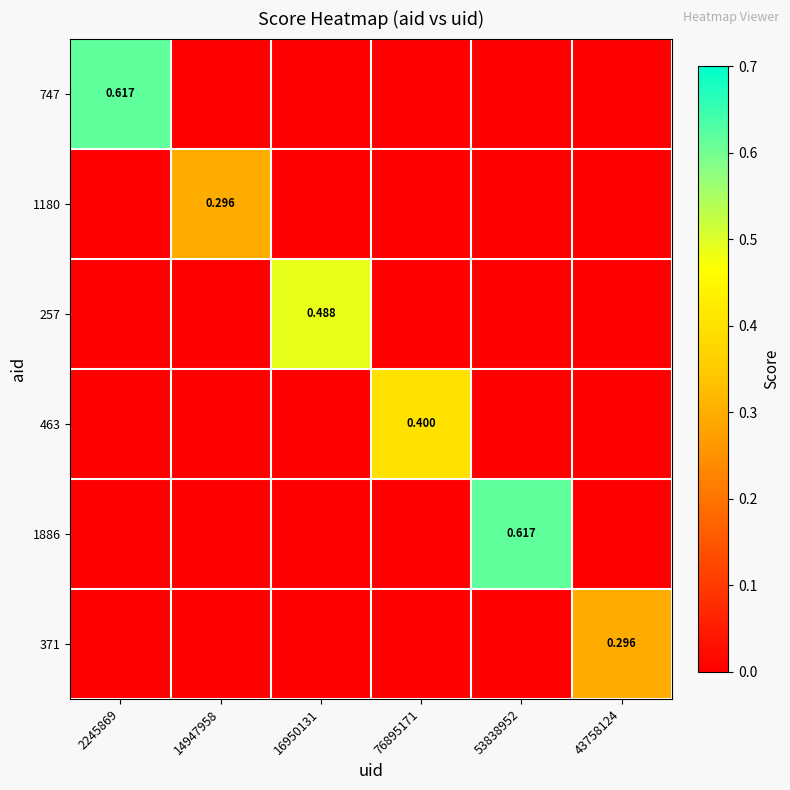

Between 14947958 and 43758124, which series saw the biggest shift?

1180